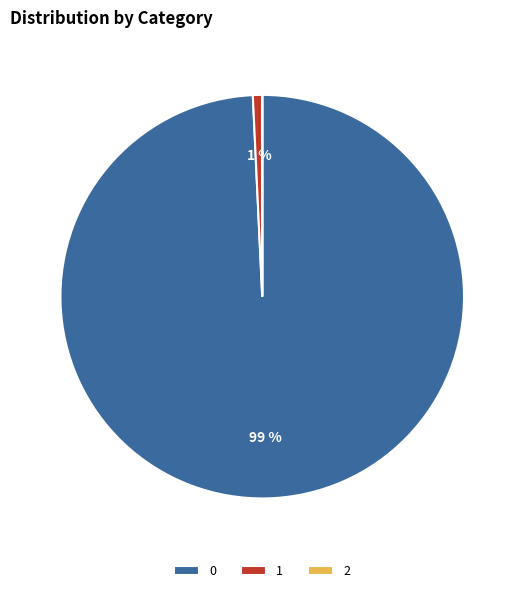

Does any single category account for the majority?

Yes